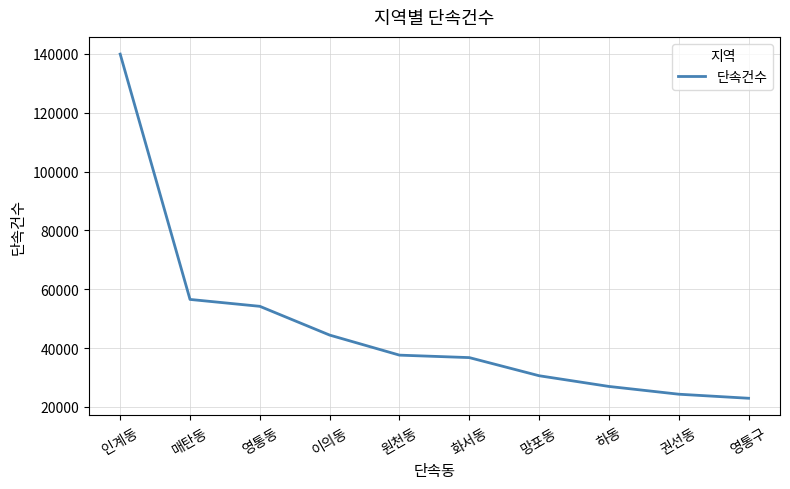

How many lines are shown in the chart?

1